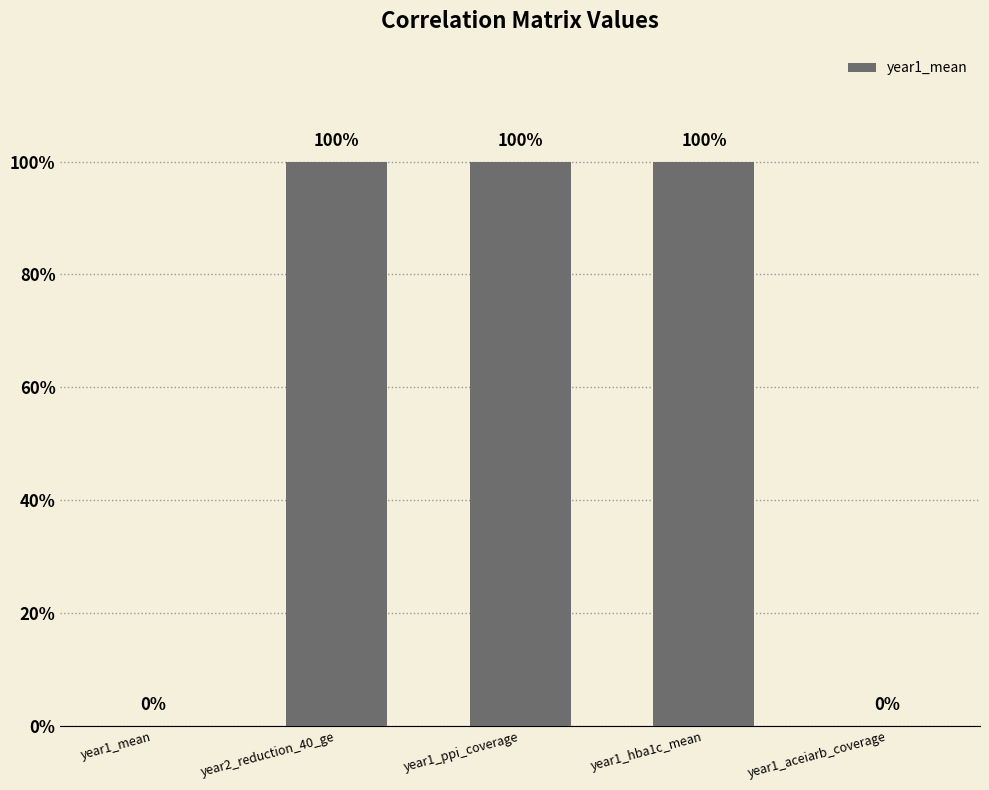

How many distinct data groups are displayed?

1